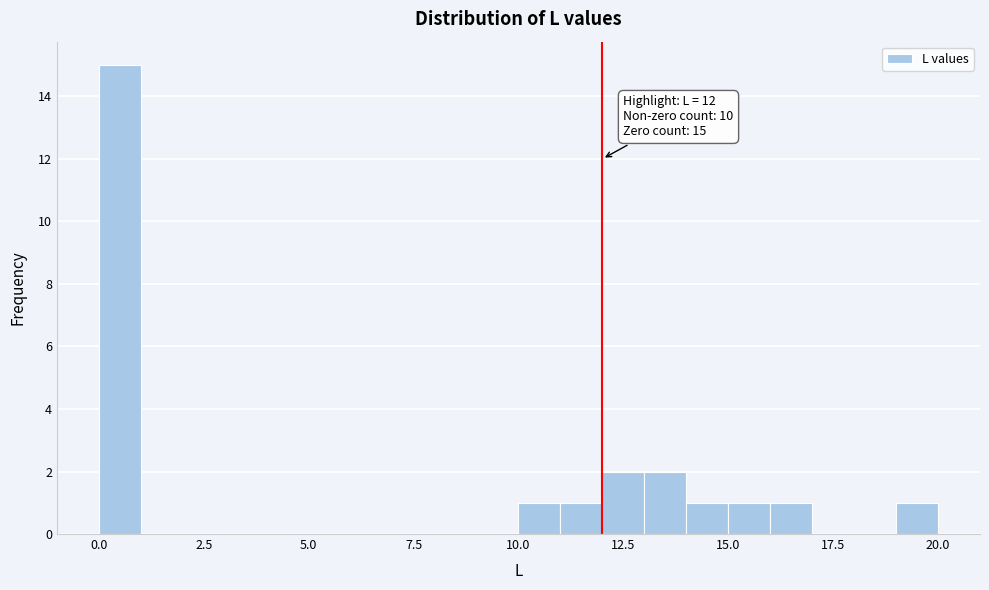

Around what value on the x-axis is the tallest bar? Give the approximate position of its centre, as read against the axis.

0.5